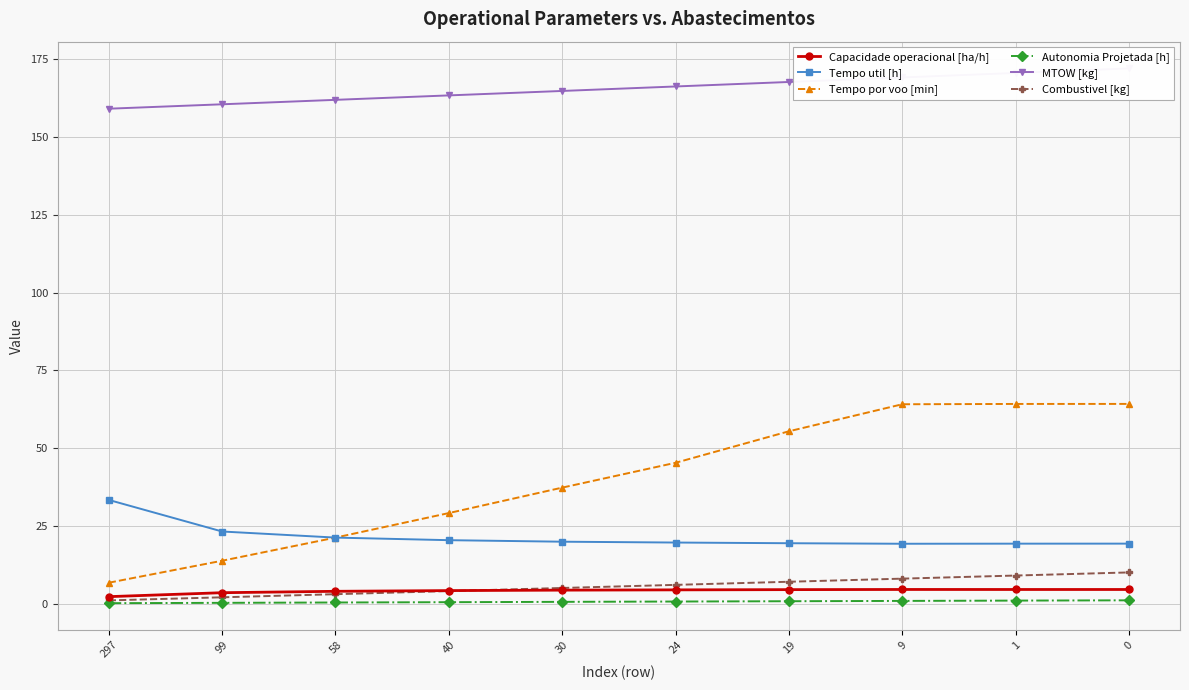

What is the value of the Combustivel [kg] point at the 3rd from the left?

3.0